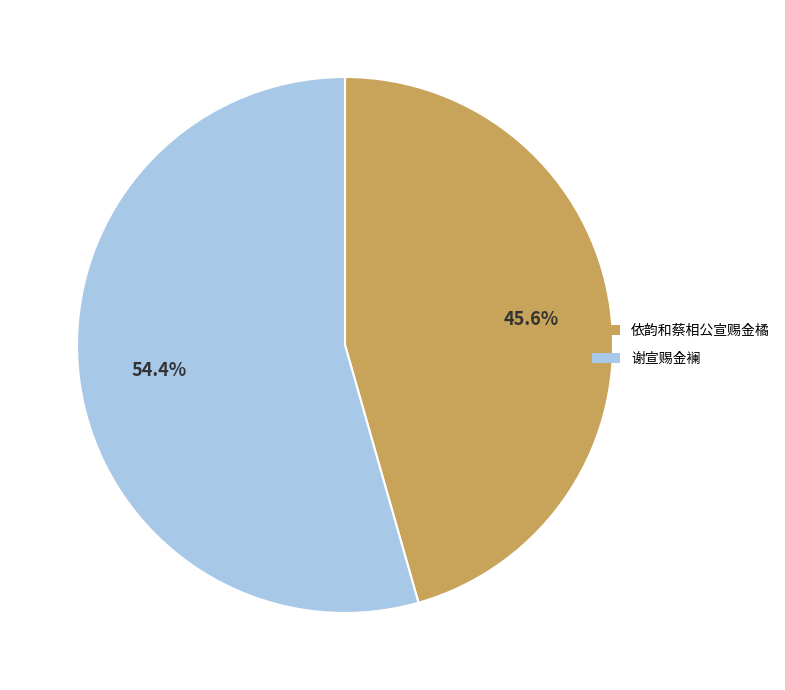

What is the largest slice in the pie chart?

谢宣赐金襕